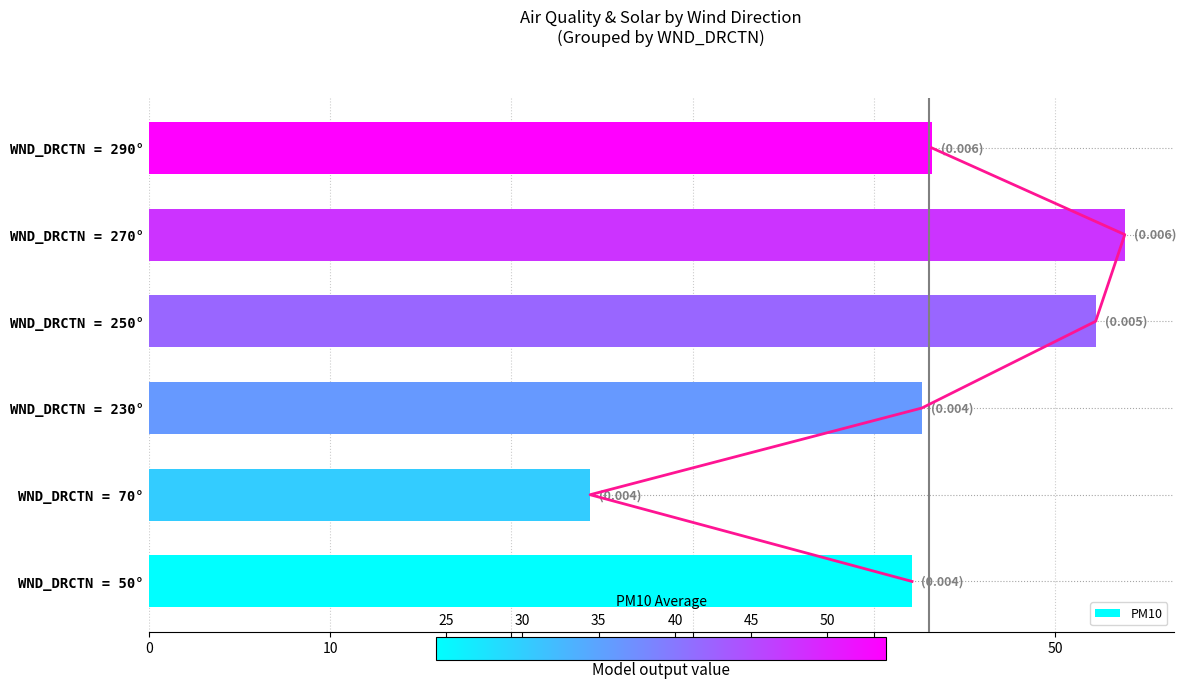

What is the lowest value of the PM10 series?

24.3